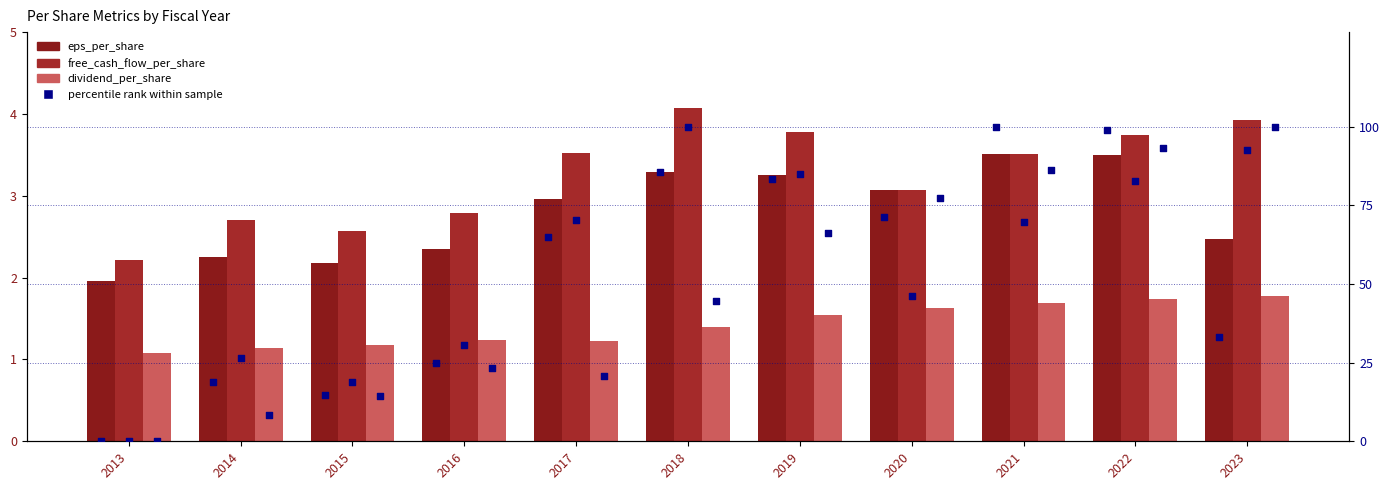

Which series has the widest spread of Y values?

eps percentile rank